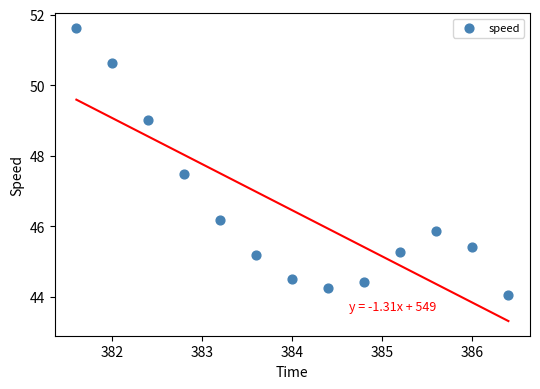

What Y value in the scatter plot is closest to 47?

47.5